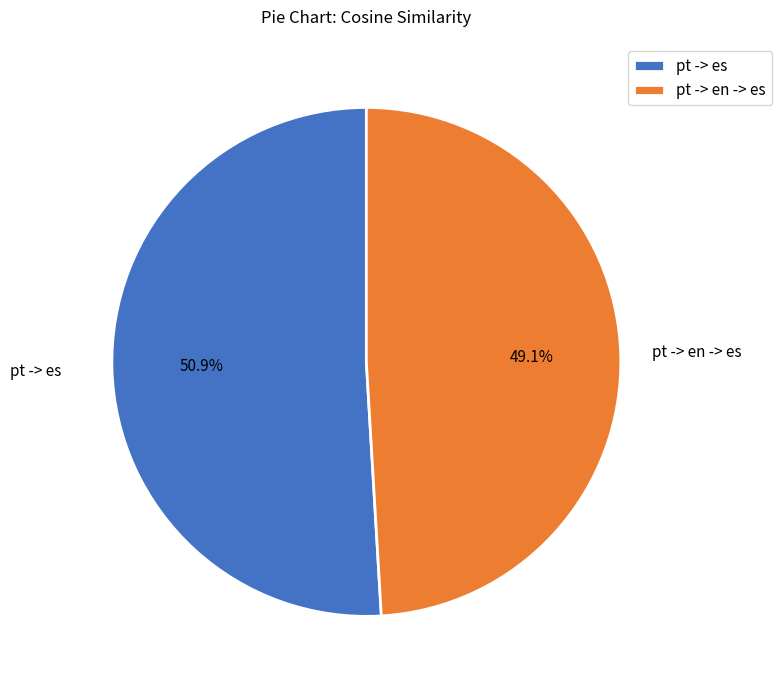

To the nearest percent, what is the average slice percentage?

50%